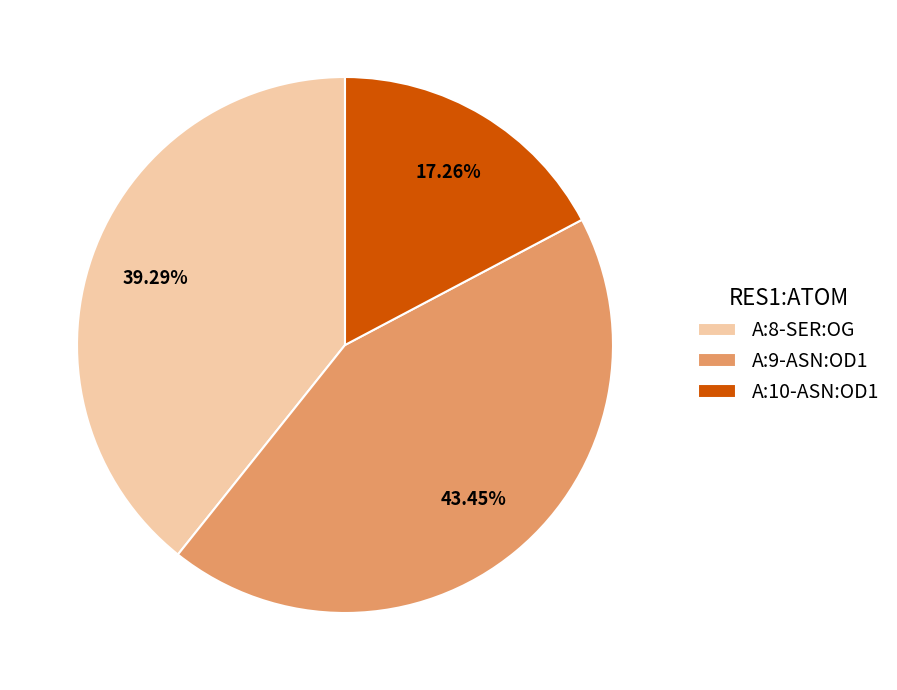

To the nearest percent, what percentage of the pie is A:10-ASN:OD1?

17%